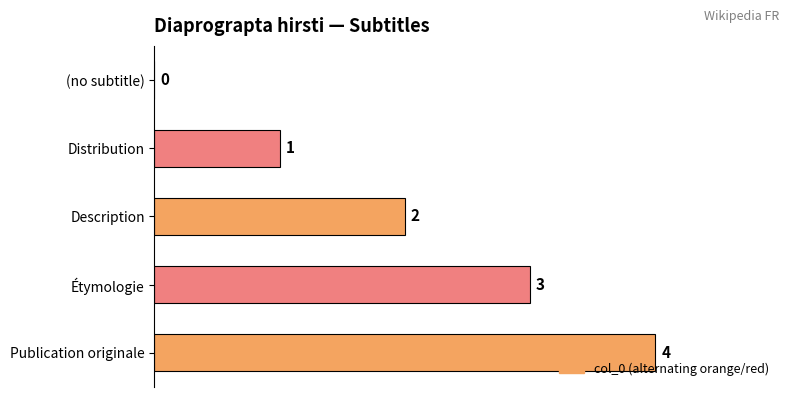

How many values are between 1 and 3?

3